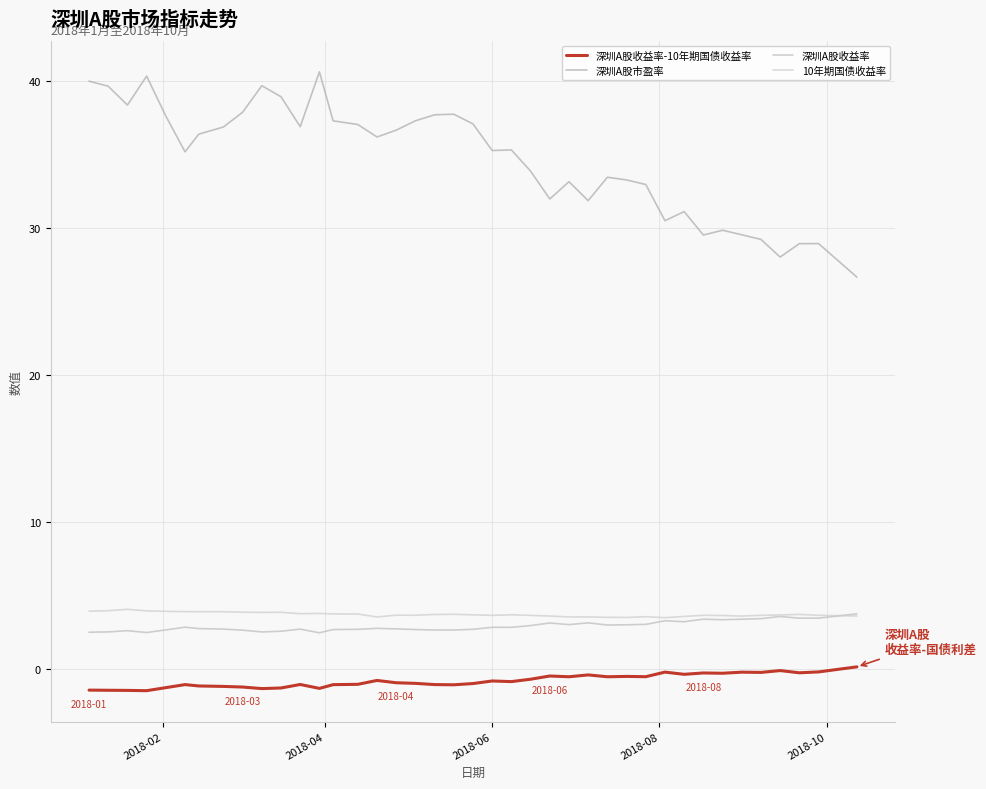

In 深圳A股市盈率, how many points are lower than both neighbors (excluding endpoints)?

10